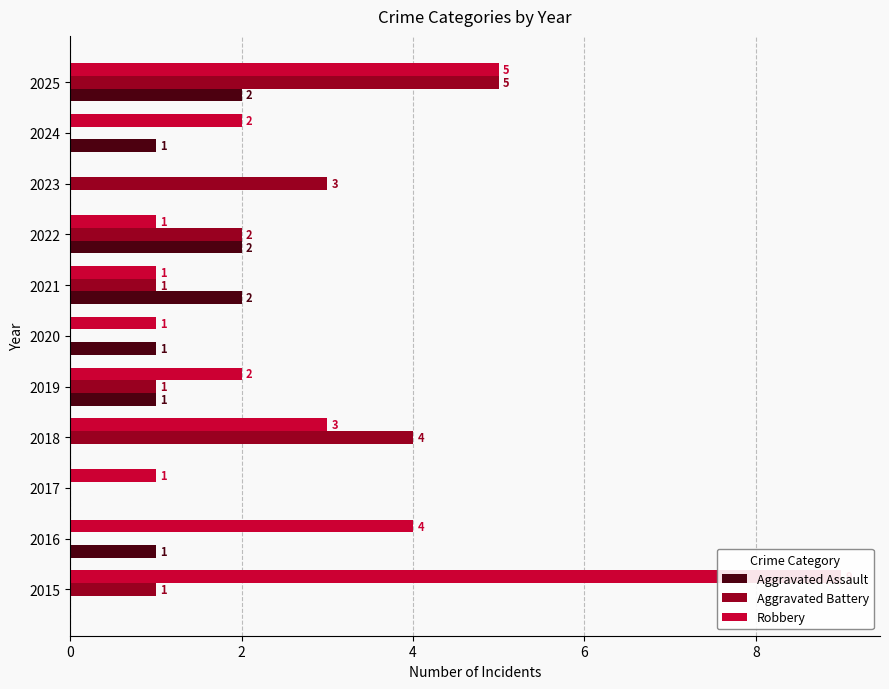

What is the sum of the Robbery values at 2022 and 2015?

10